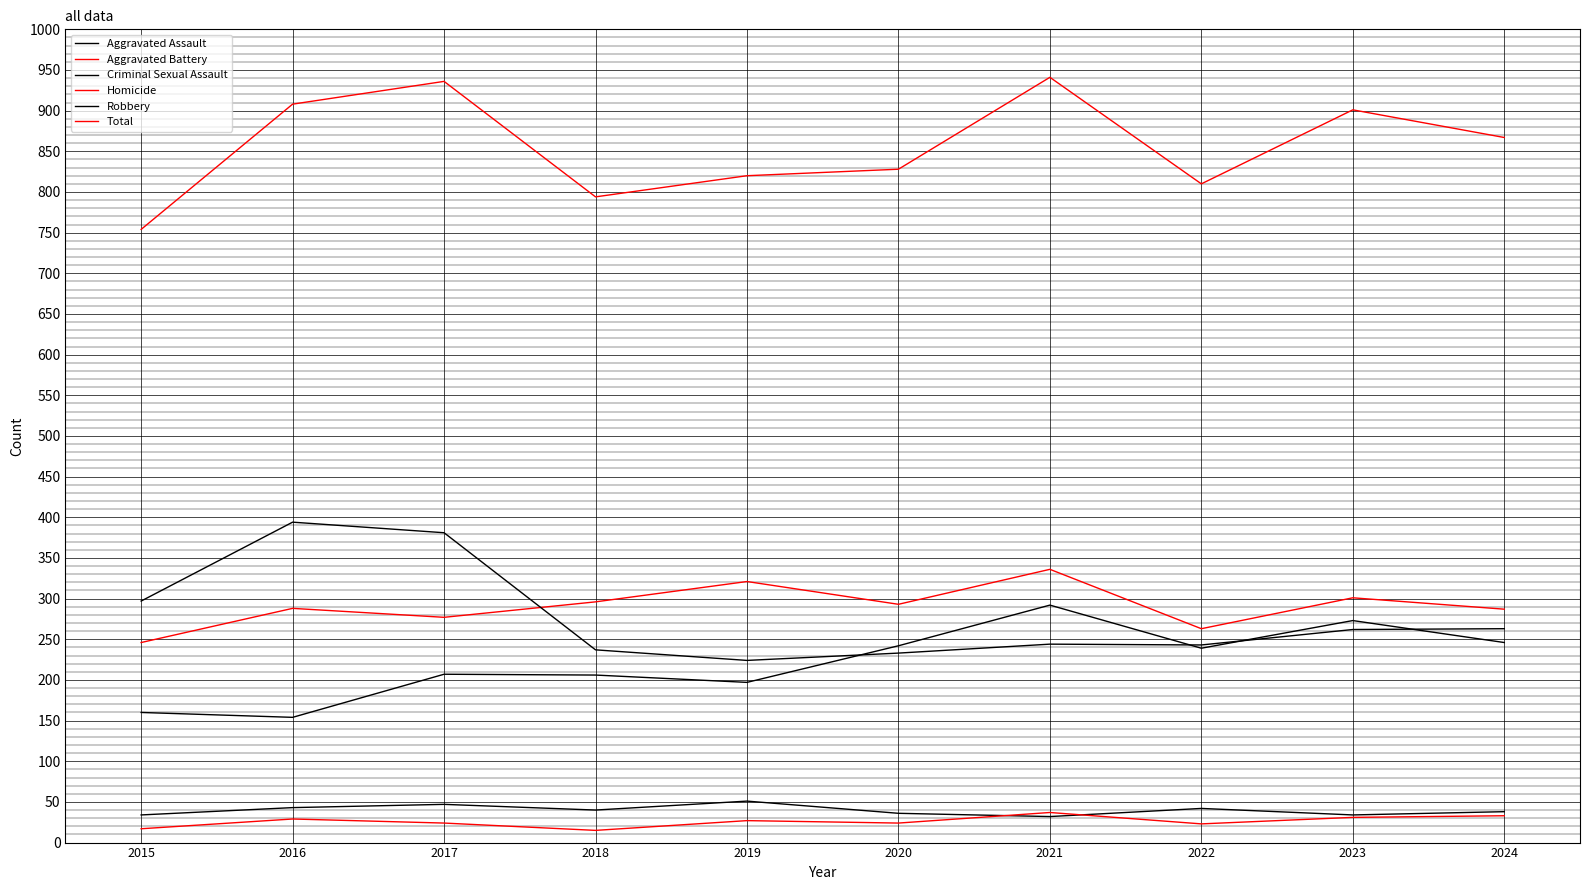

What is the lowest value of the Criminal Sexual Assault series?

32